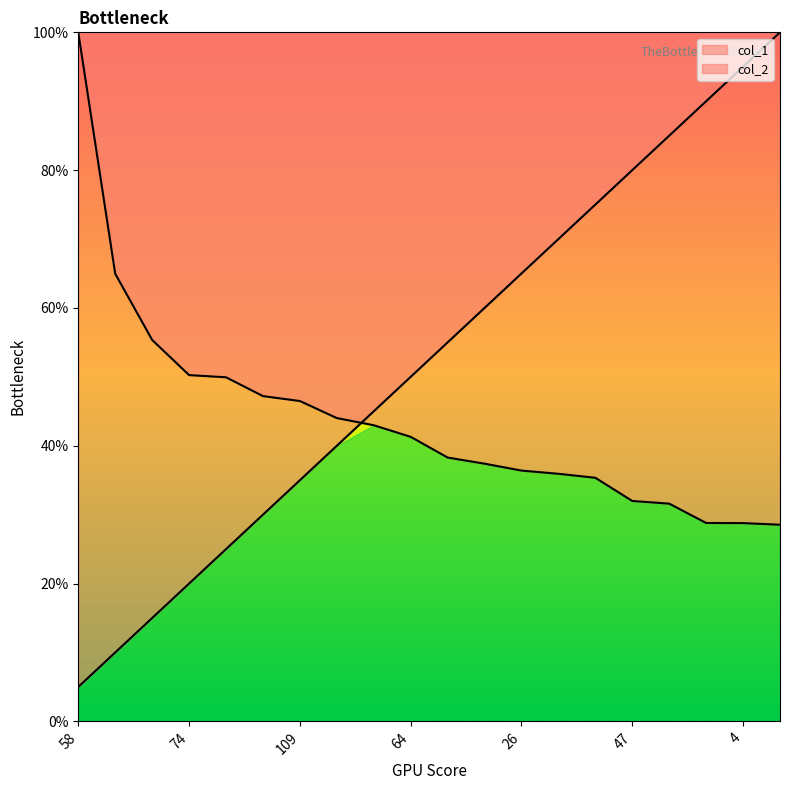

The col_2 series shows 0.4 at 27. True or false?

False